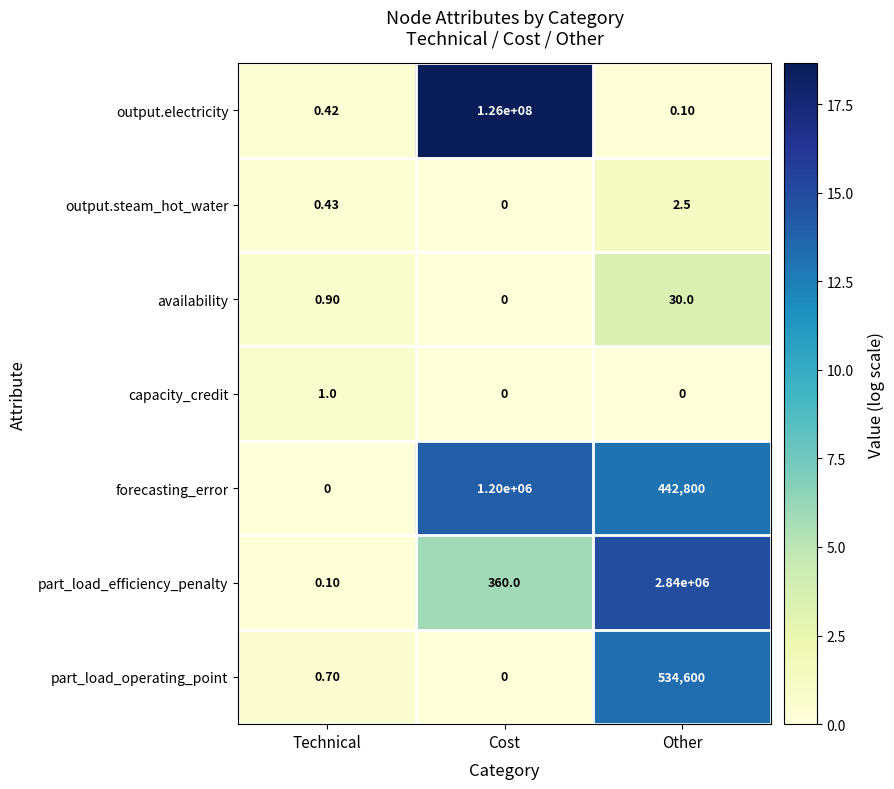

Which series changed the most between Technical and Cost?

output.electricity